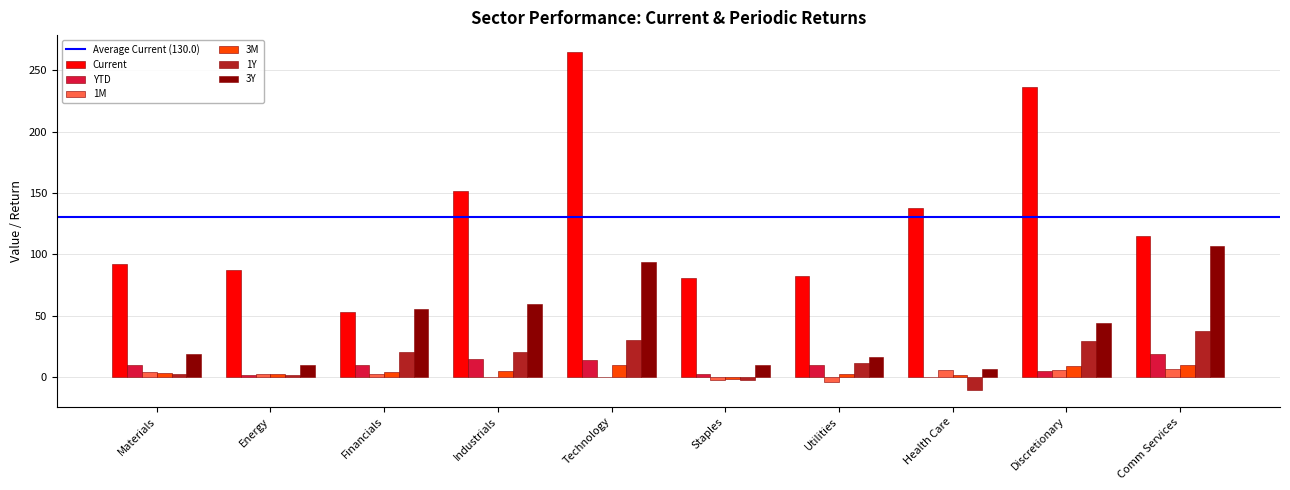

The 1Y series shows 30.9 at Financials. True or false?

False